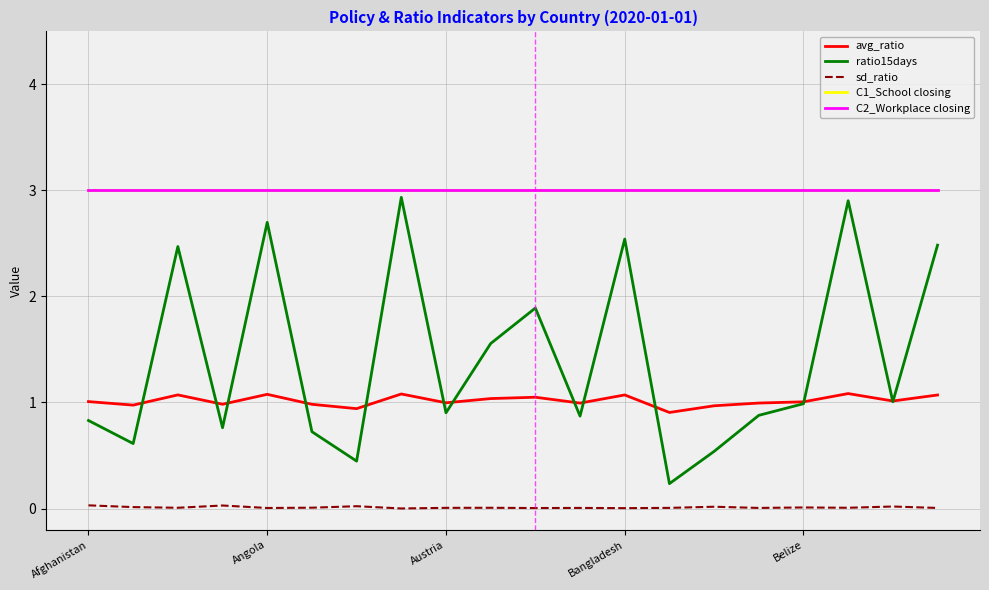

Does the chart display data point markers on the line(s)?

No